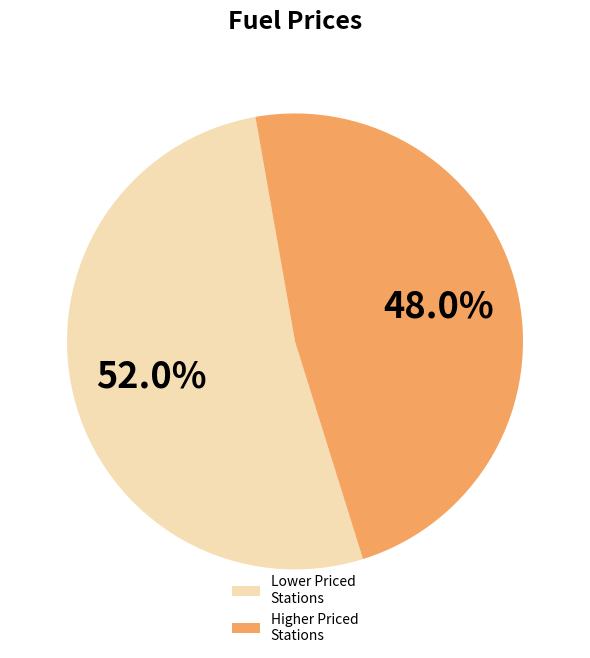

Does Lower Priced Stations represent more than half of the total?

Yes